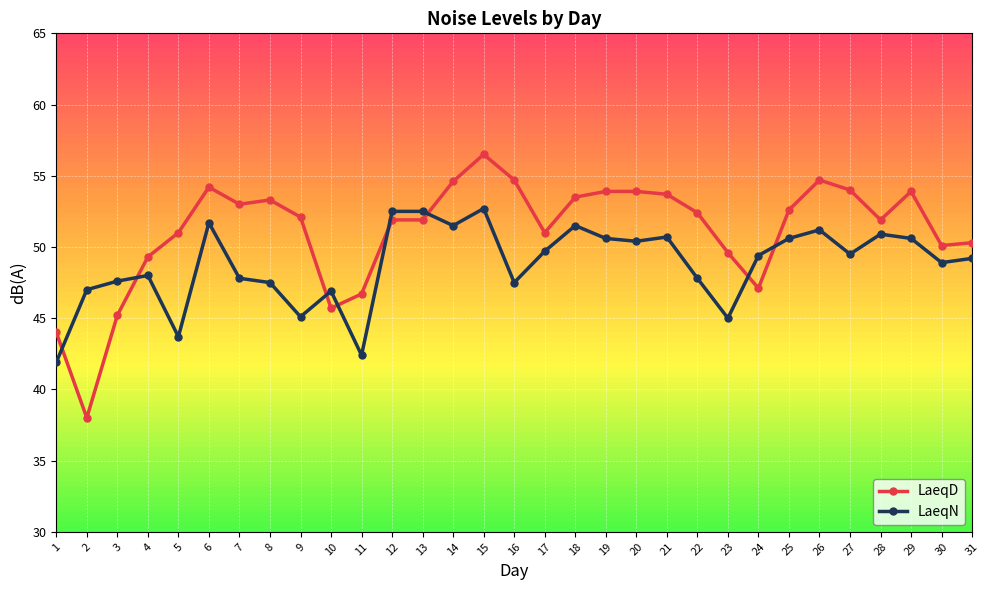

What is the sum of all LaeqD values?

1584.7